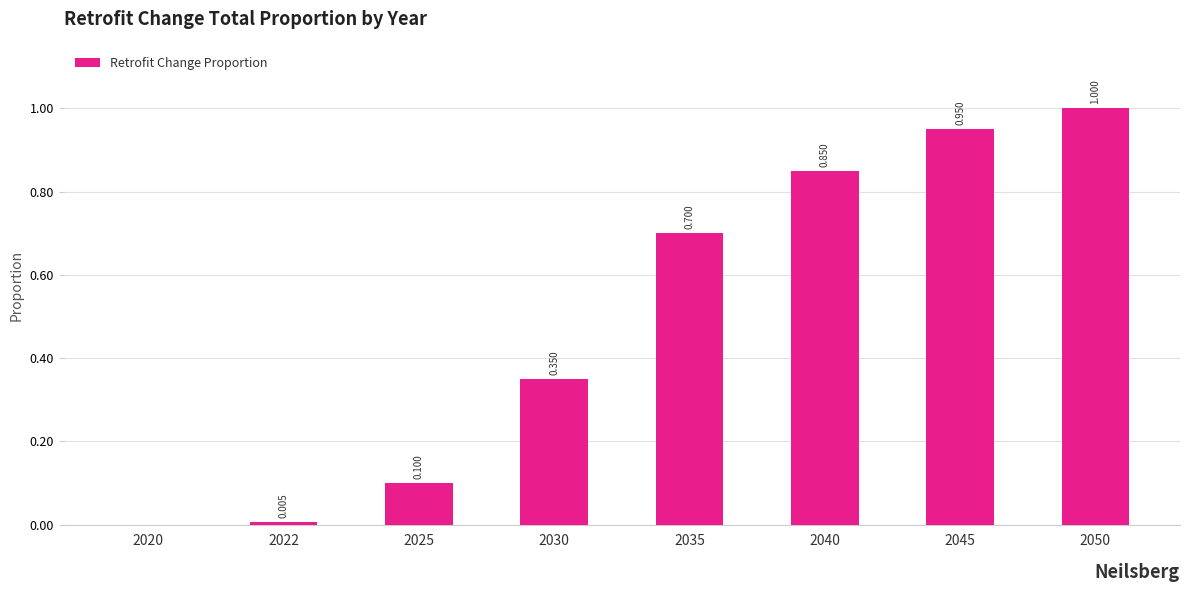

Which has a higher value, 2022 or 2050?

2050